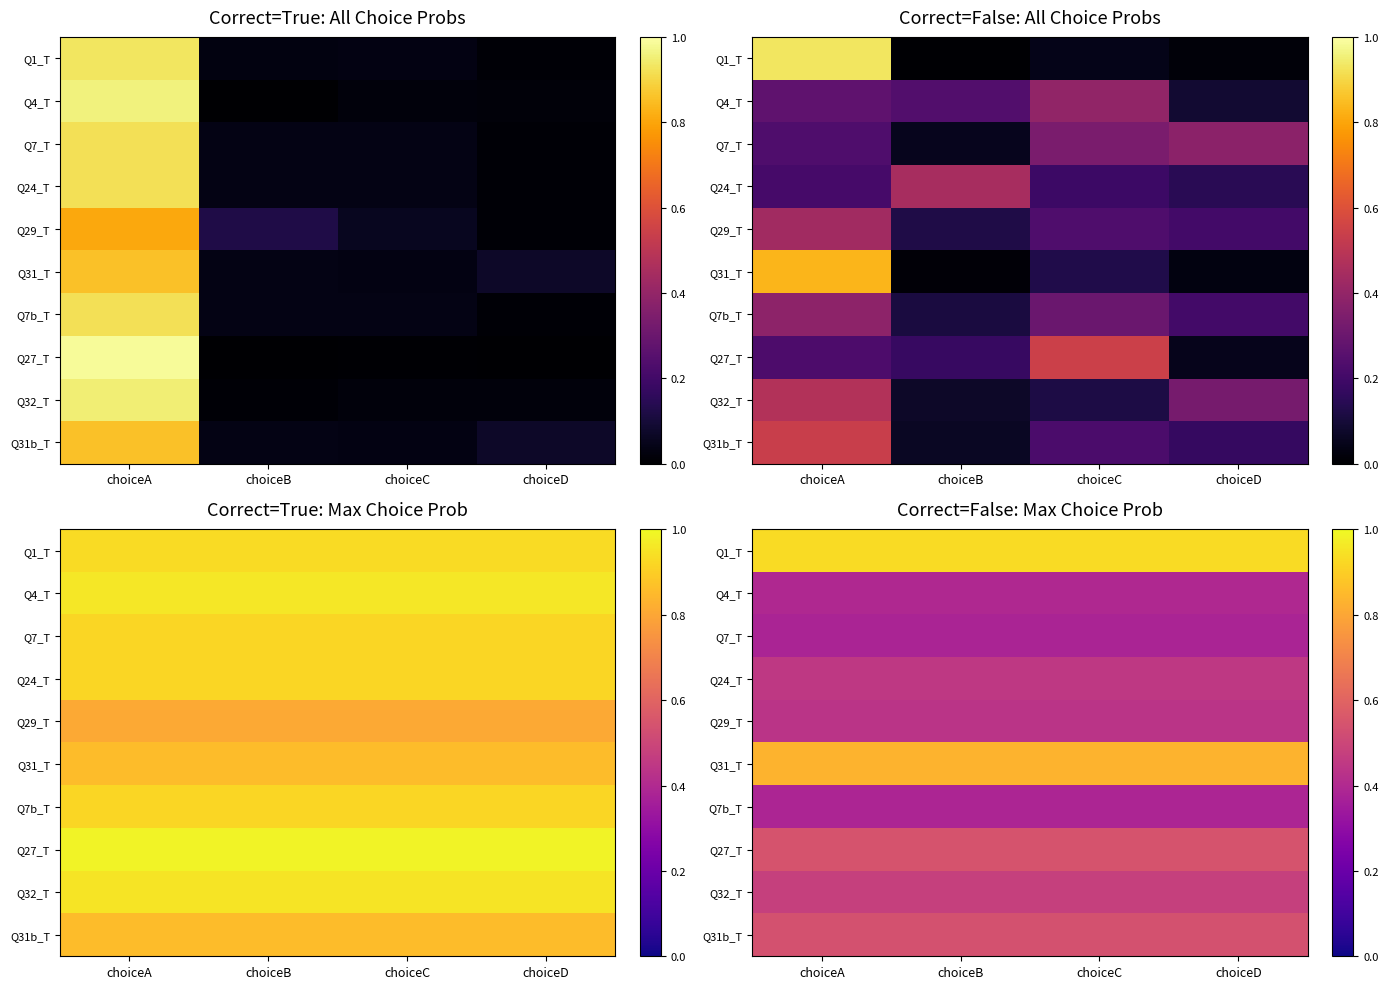

Is it true that Q7b_T equals 0.4 at choiceB?

True